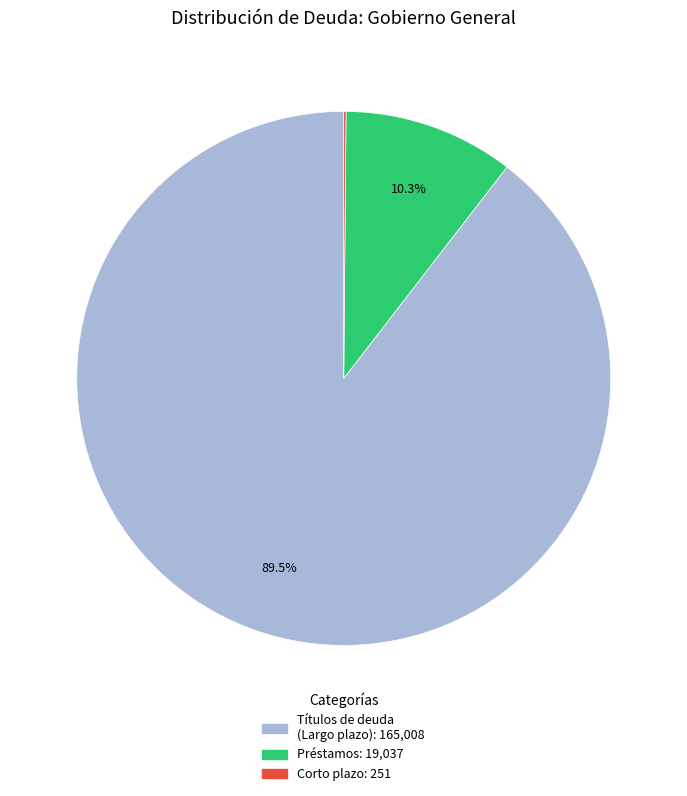

Is there any slice that represents more than half of the pie?

Yes